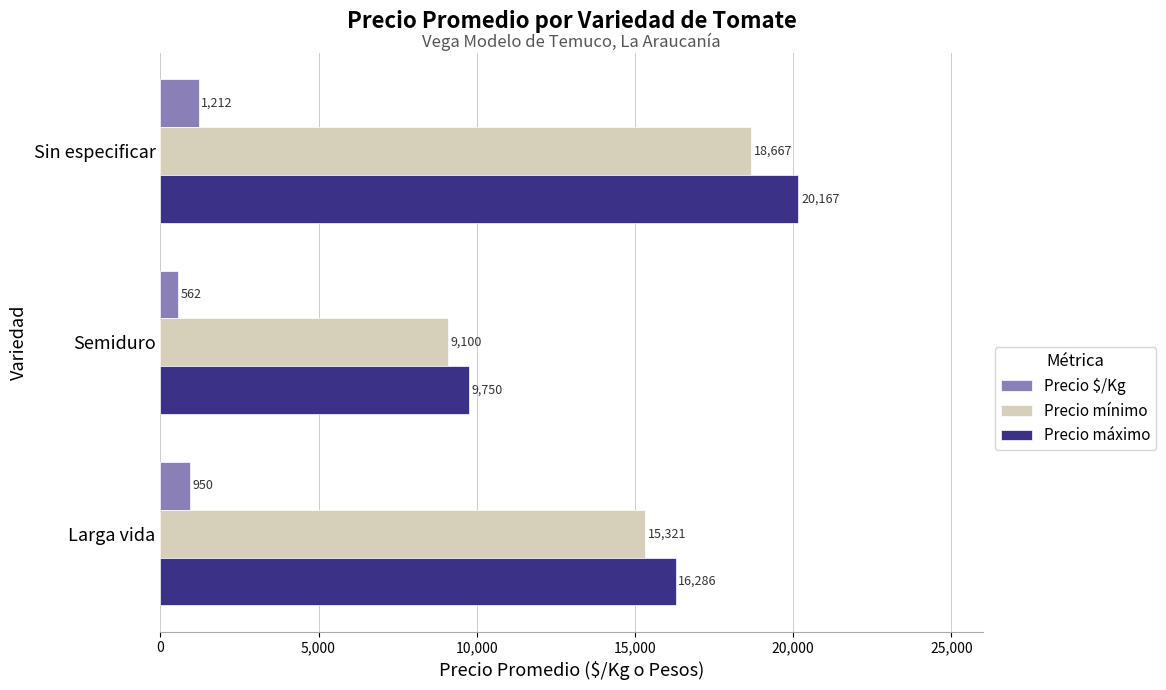

What is the difference between the highest and lowest values at Larga vida?

15336